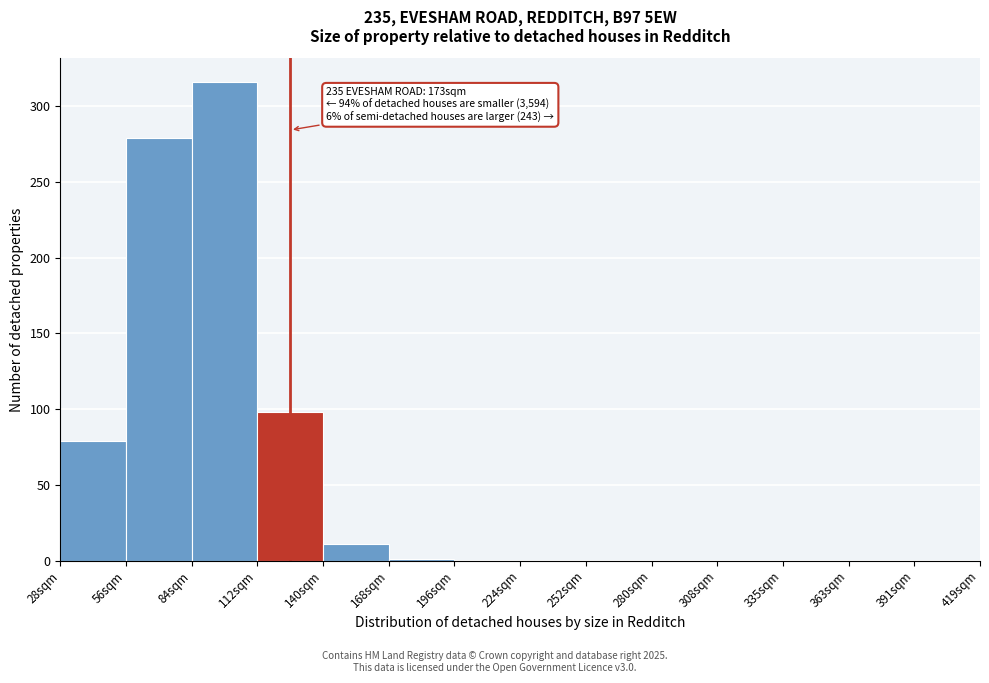

The value at 335sqm is 0. True or false?

True